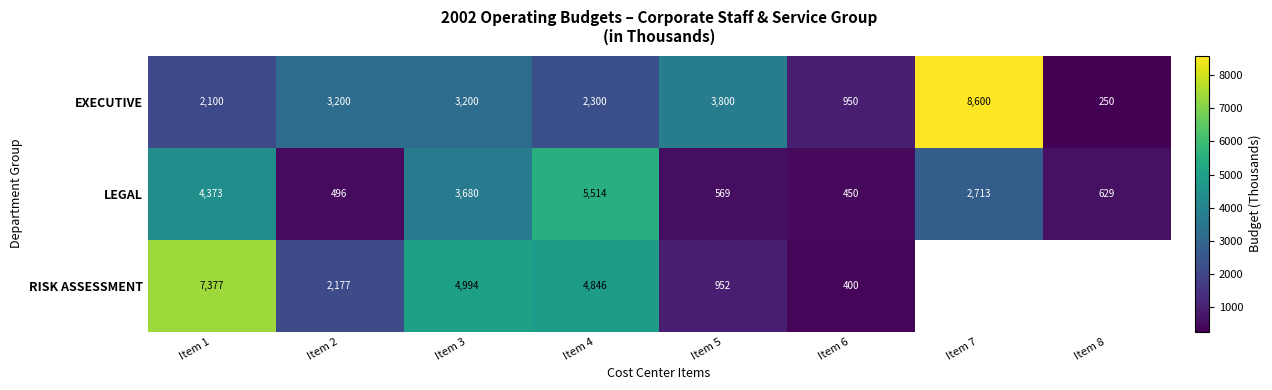

What is the greatest value displayed?

8600.0